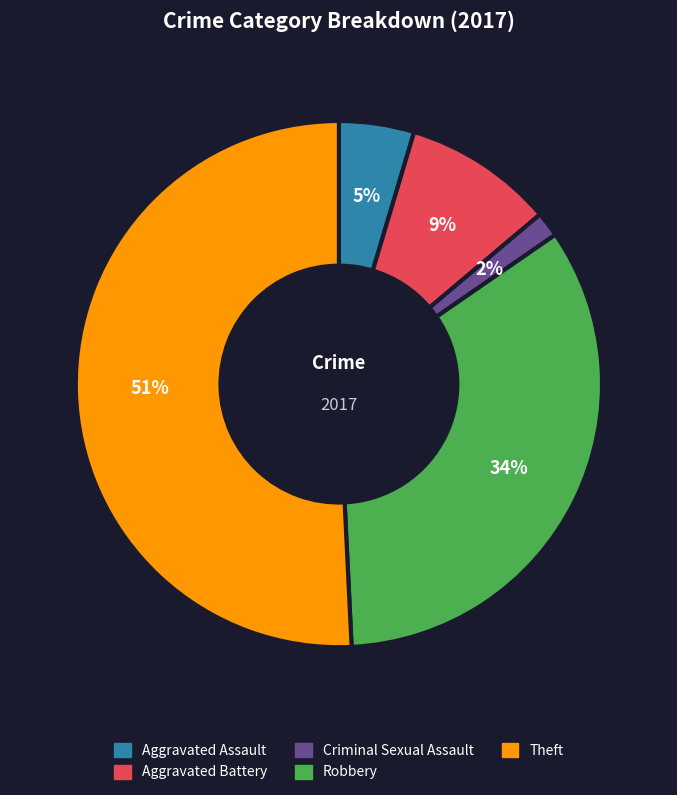

To the nearest percent, what is the difference between the largest and smallest slice percentages?

49%